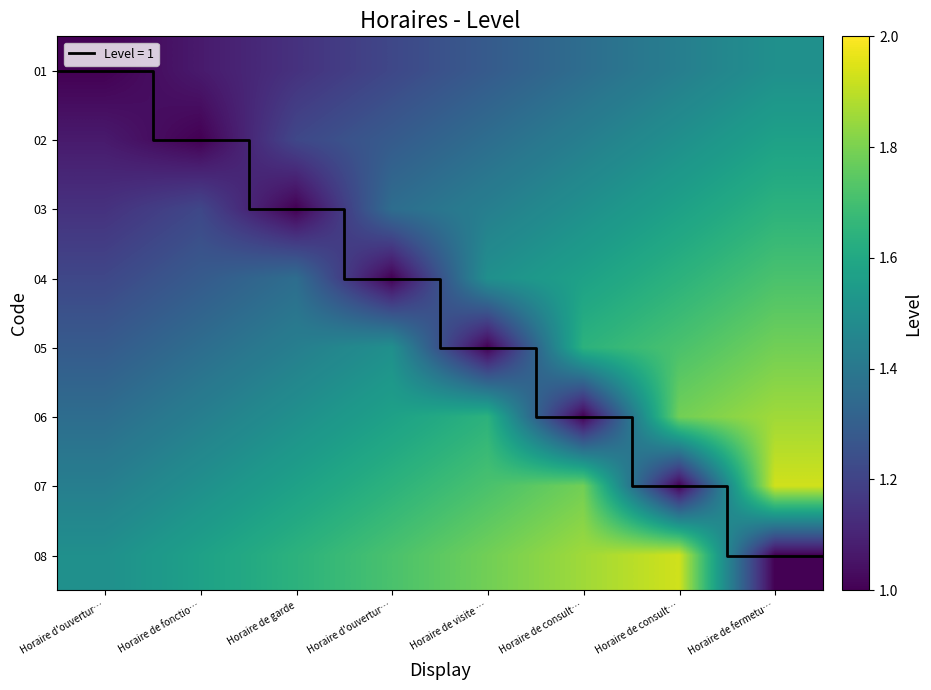

True or false: 08 has a value of 0.9 at Horaire de visite ….

False